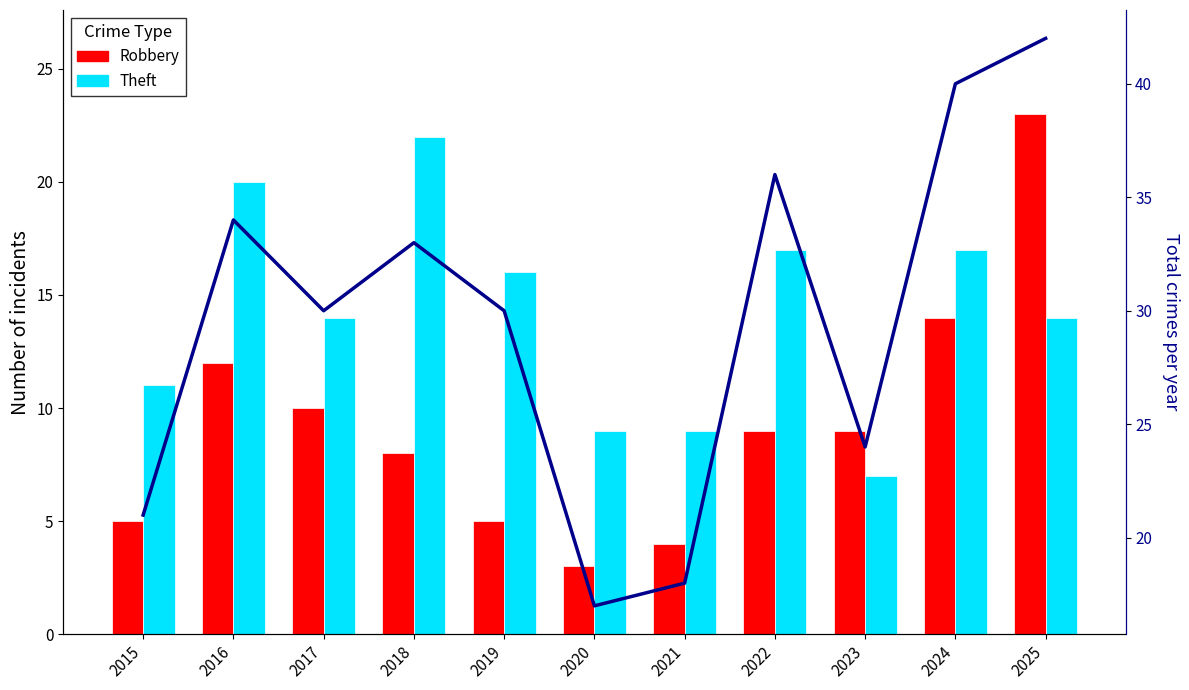

Reading right to left, transcribe all the data shown in this chart.

Robbery: 23	14	9	9	4	3	5	8	10	12	5
Theft: 14	17	7	17	9	9	16	22	14	20	11
Total: 42	40	24	36	18	17	30	33	30	34	21